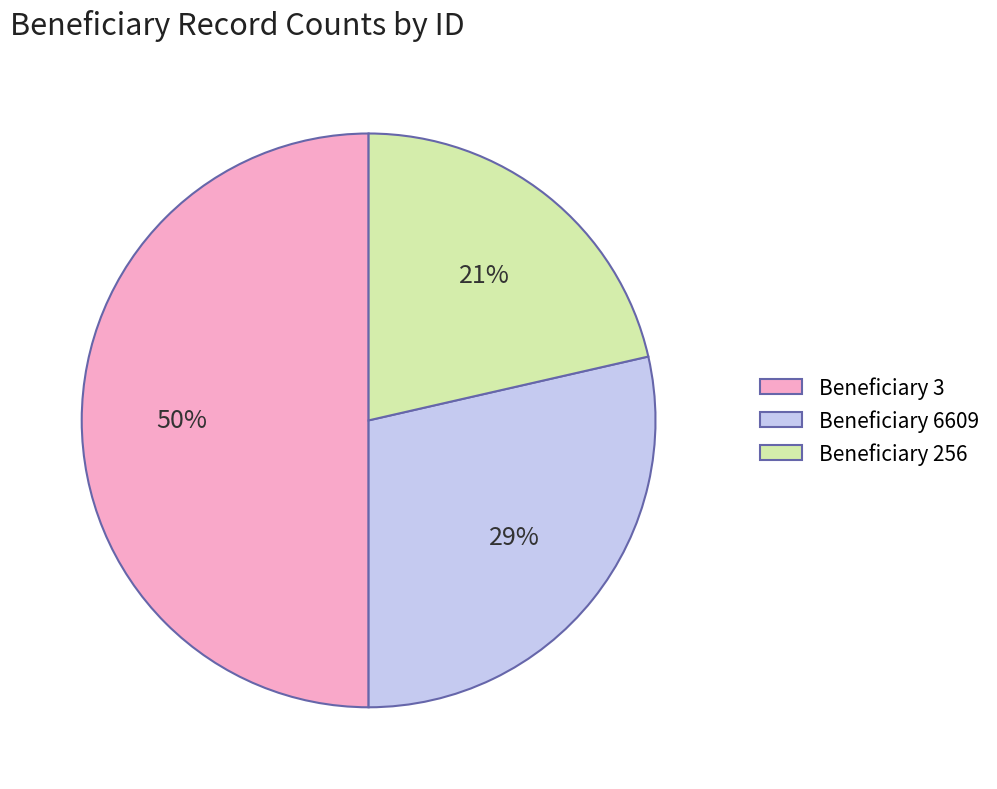

Is Beneficiary 256 the majority of the pie?

No